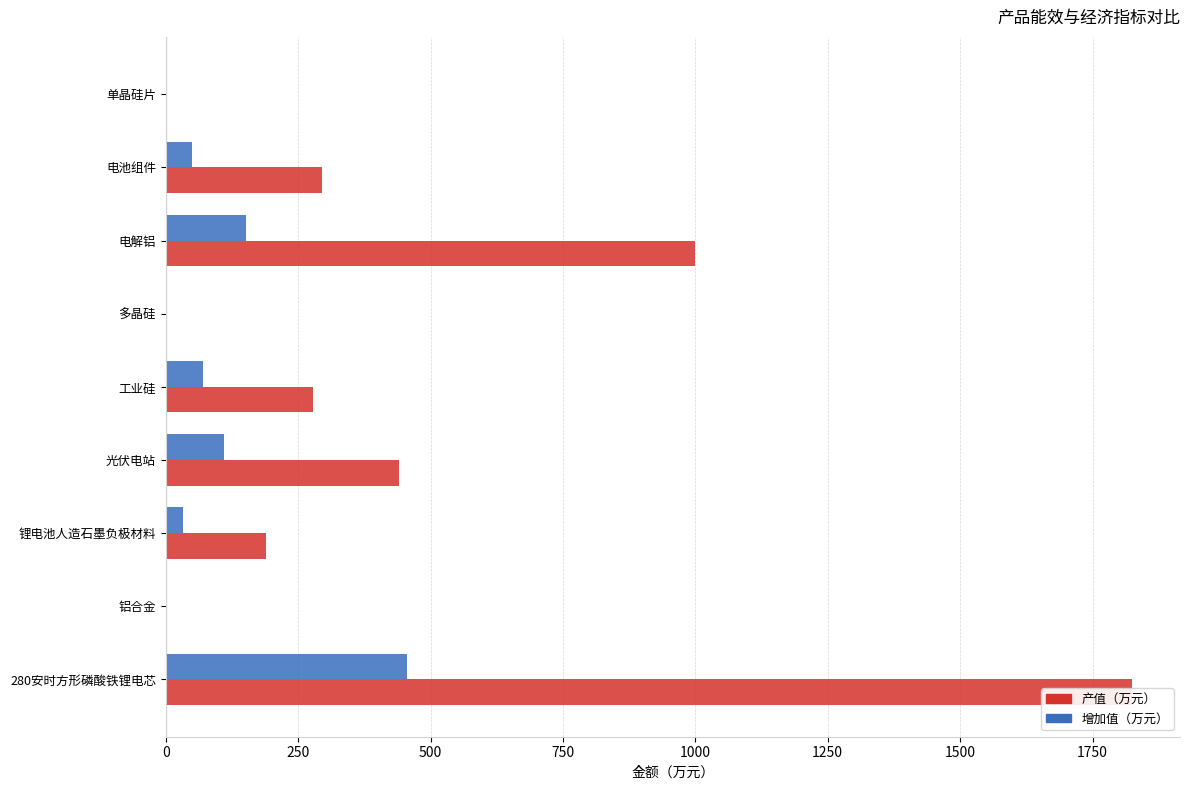

At 锂电池人造石墨负极材料, list the series in order from smallest to largest.

增加值（万元）, 产值（万元）